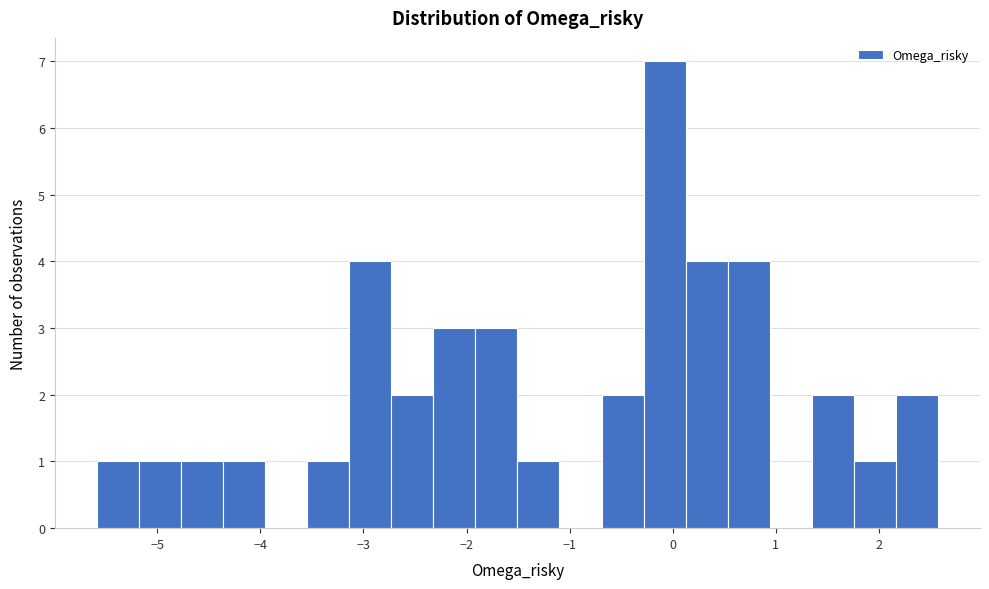

Reading left to right, transcribe this chart: for each bar, give the range it covers on the x-axis and its height. Neither the bar edges nor the heights are printed on the chart, so give them approximately, as read against the axes.

-5.6 to -5.2: 1
-5.2 to -4.8: 1
-4.8 to -4.4: 1
-4.4 to -4.0: 1
-4.0 to -3.5: 0
-3.5 to -3.1: 1
-3.1 to -2.7: 4
-2.7 to -2.3: 2
-2.3 to -1.9: 3
-1.9 to -1.5: 3
-1.5 to -1.1: 1
-1.1 to -0.7: 0
-0.7 to -0.3: 2
-0.3 to 0.1: 7
0.1 to 0.5: 4
0.5 to 0.9: 4
0.9 to 1.3: 0
1.3 to 1.8: 2
1.8 to 2.2: 1
2.2 to 2.6: 2